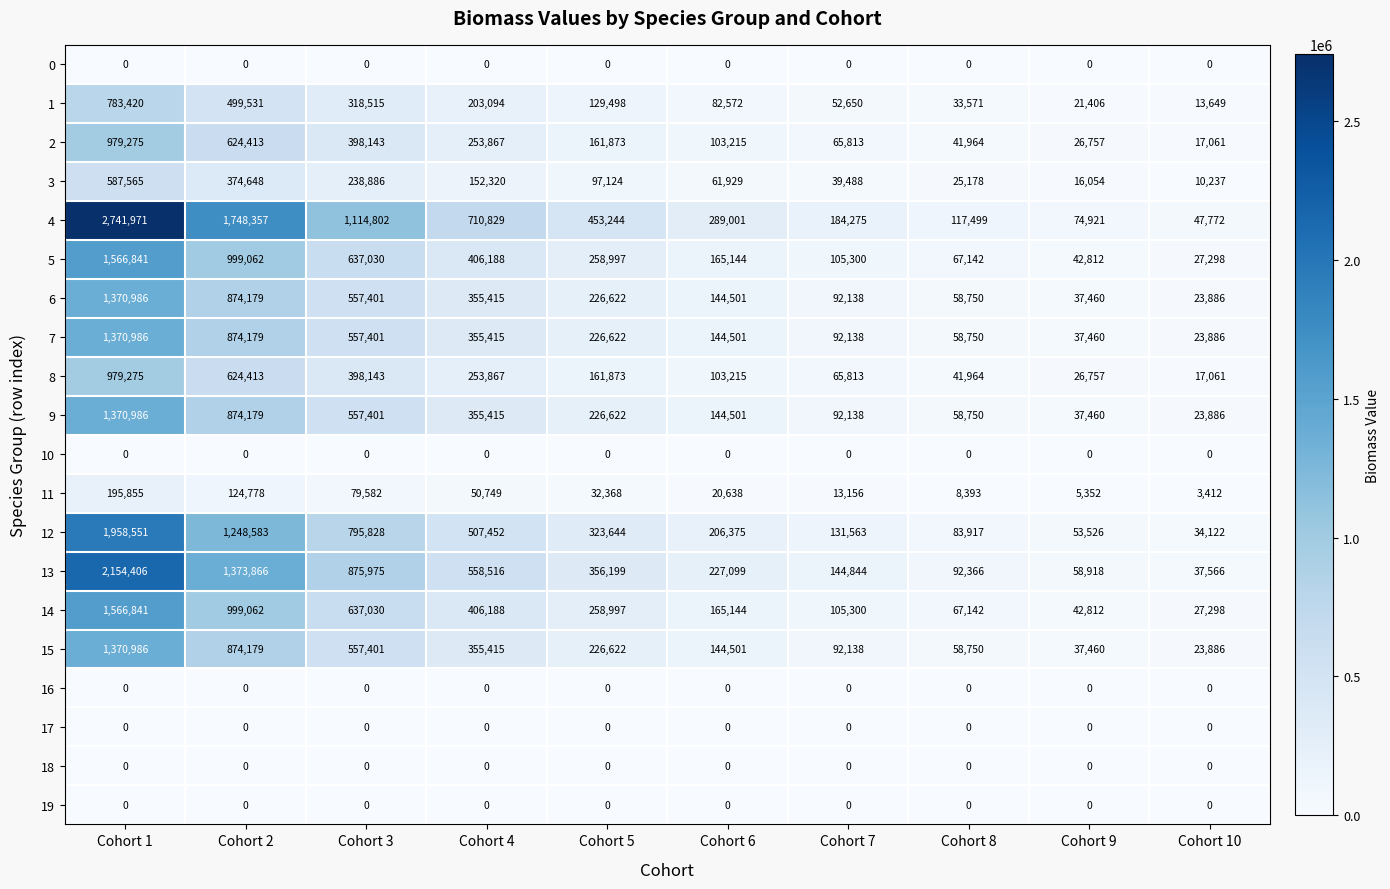

What is the difference between the 12 values at Cohort 3 and Cohort 5?

472184